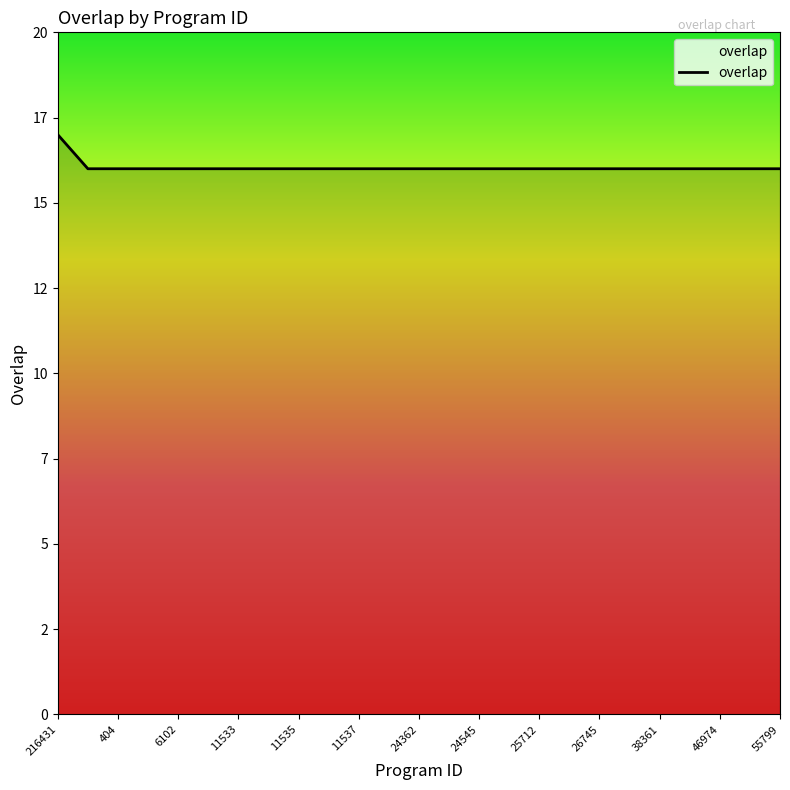

Does the chart display data point markers on the line(s)?

No